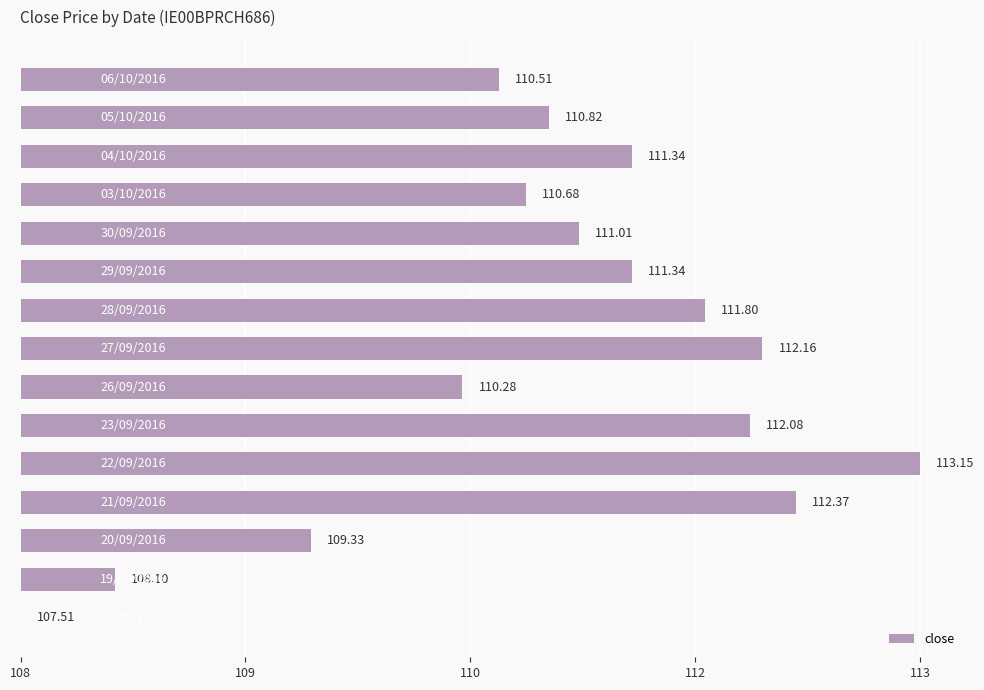

Are the bars horizontal?

Yes